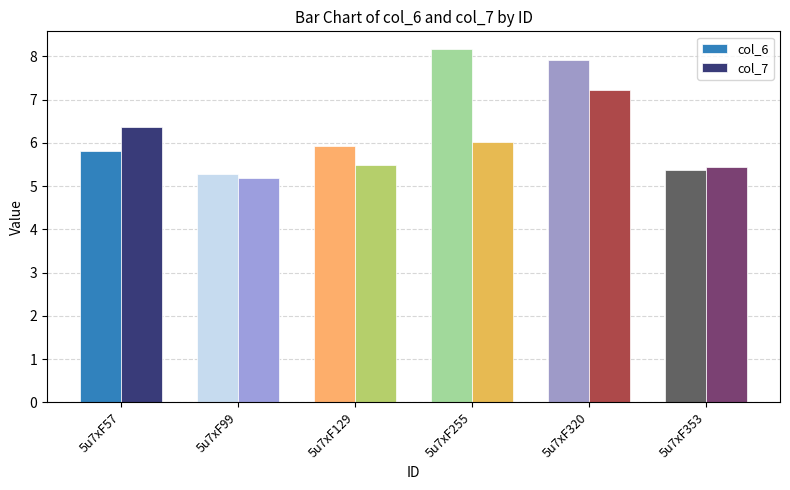

What is the maximum value for col_6?

8.2